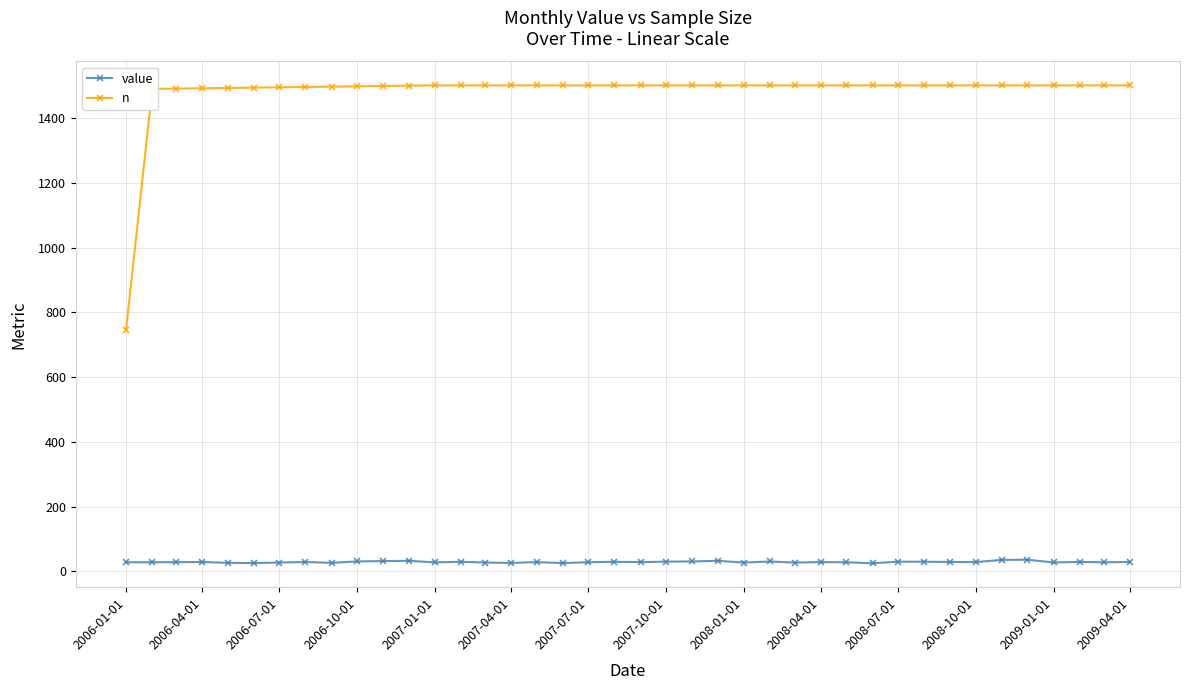

What is the sum of all n values?

59218.0